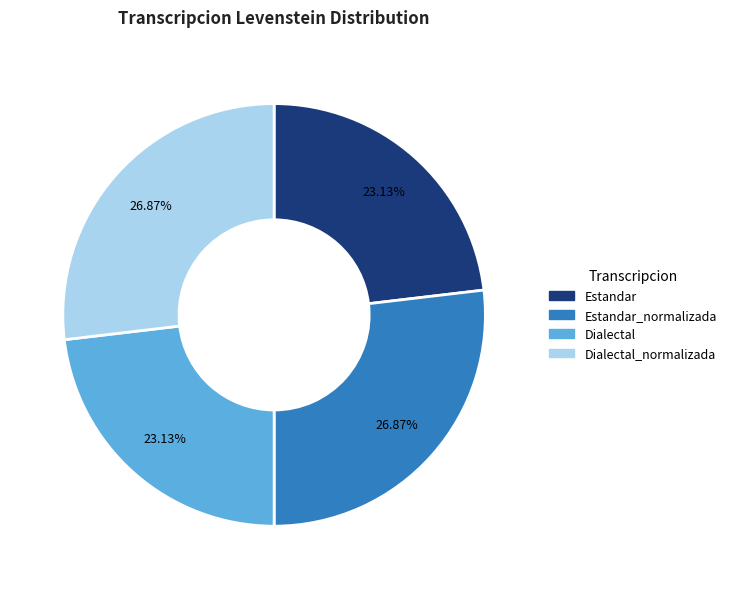

Is there any slice that represents more than half of the pie?

No